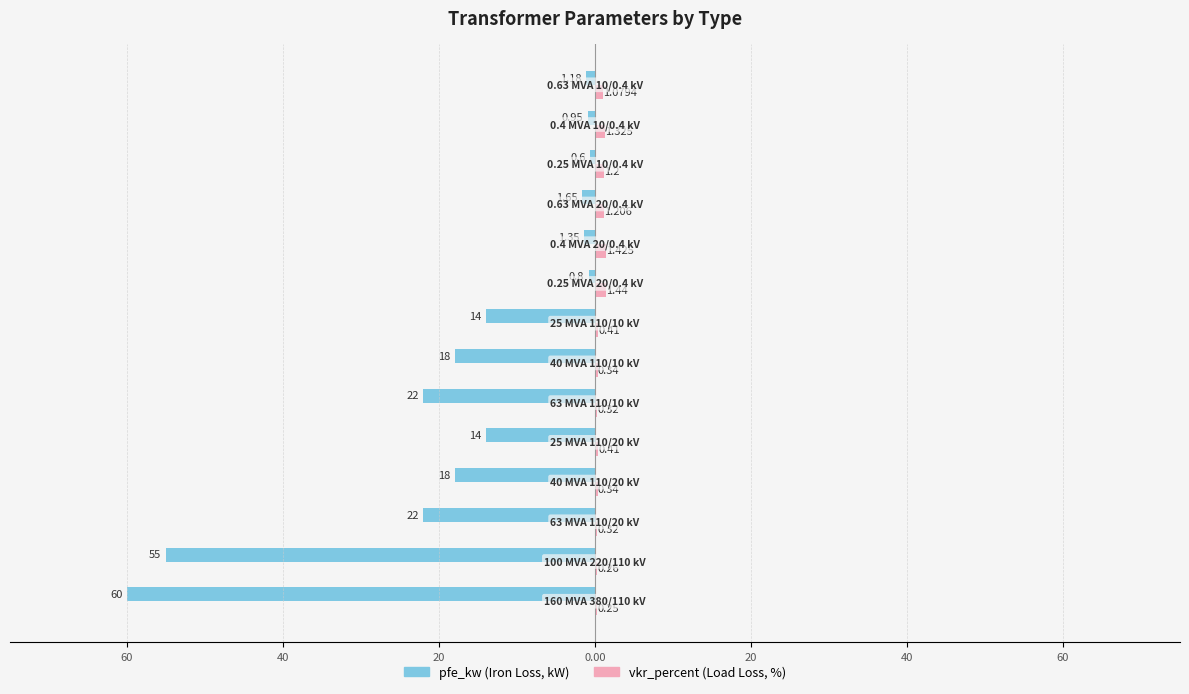

Is it true that pfe_kw equals -36.1 at 80?

False